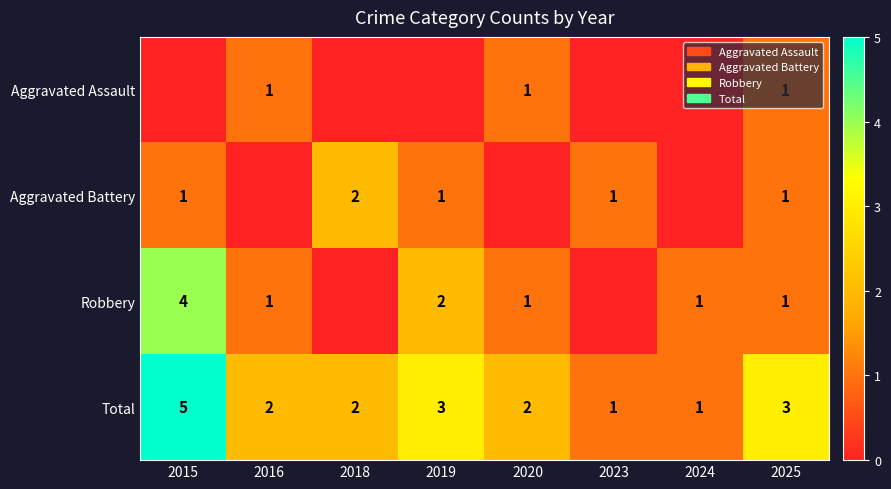

Is the value of Robbery at 2024 greater than the value of Total at 2018?

No